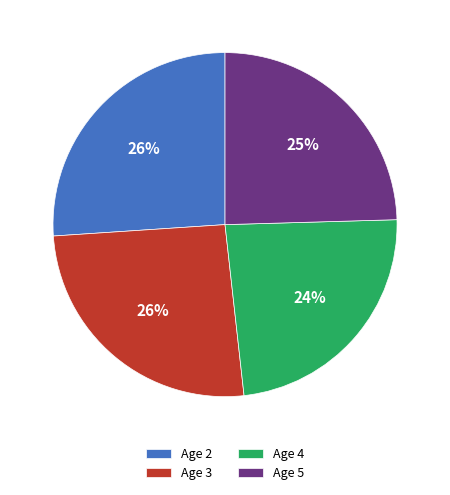

Is Age 3 the majority of the pie?

No